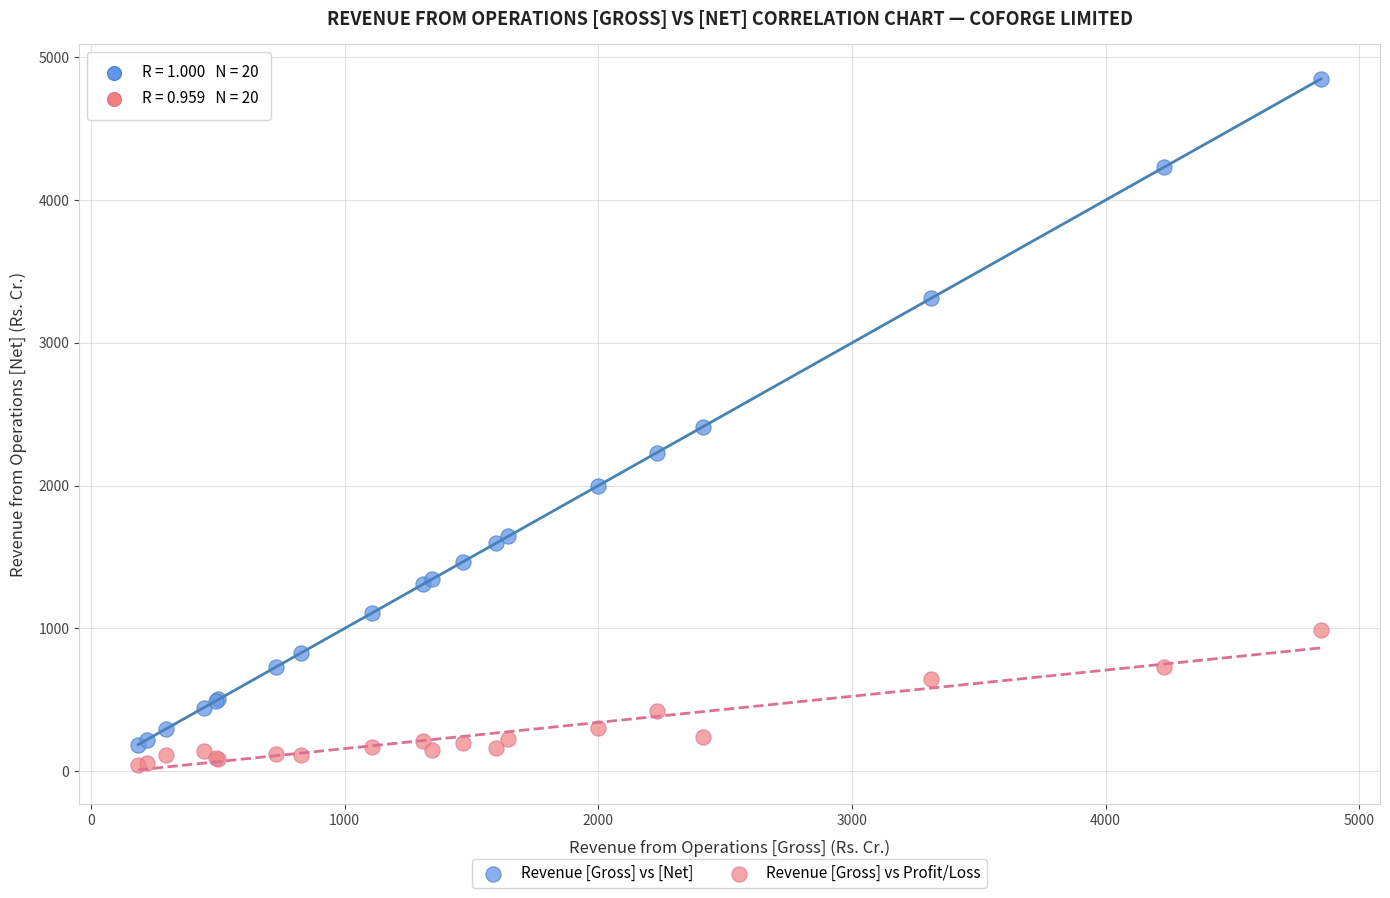

In the Revenue [Gross] vs [Net] series, what Y value is closest to 2517?

2412.4